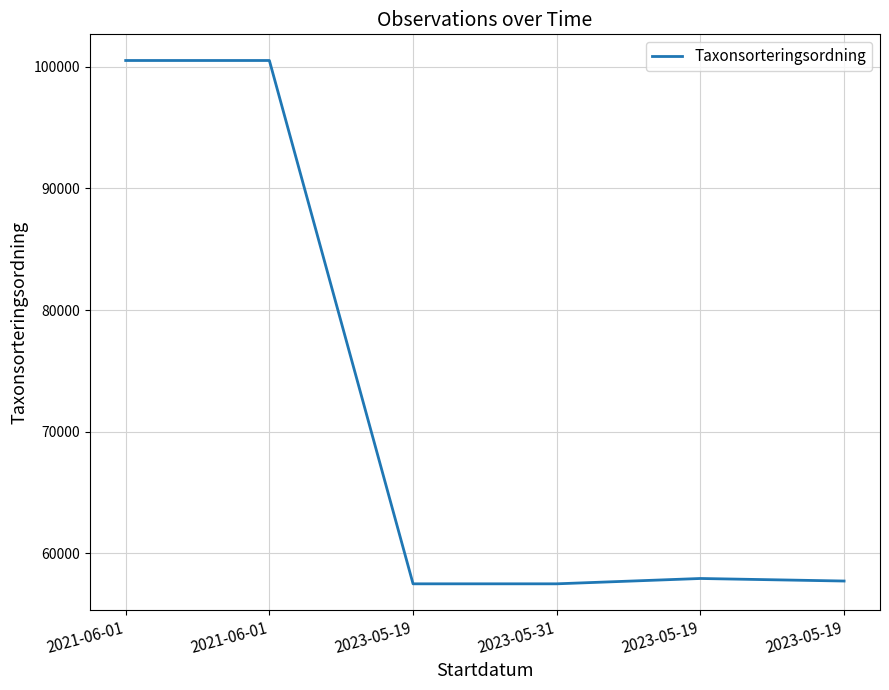

How many distinct data groups are displayed?

1